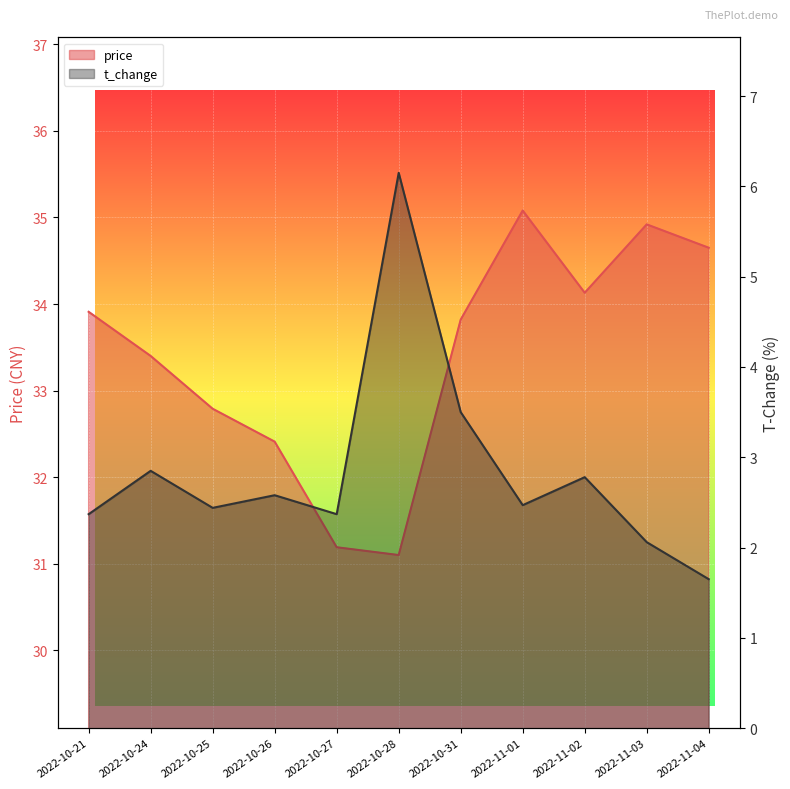

True or false: price and t_change intersect in this chart.

False